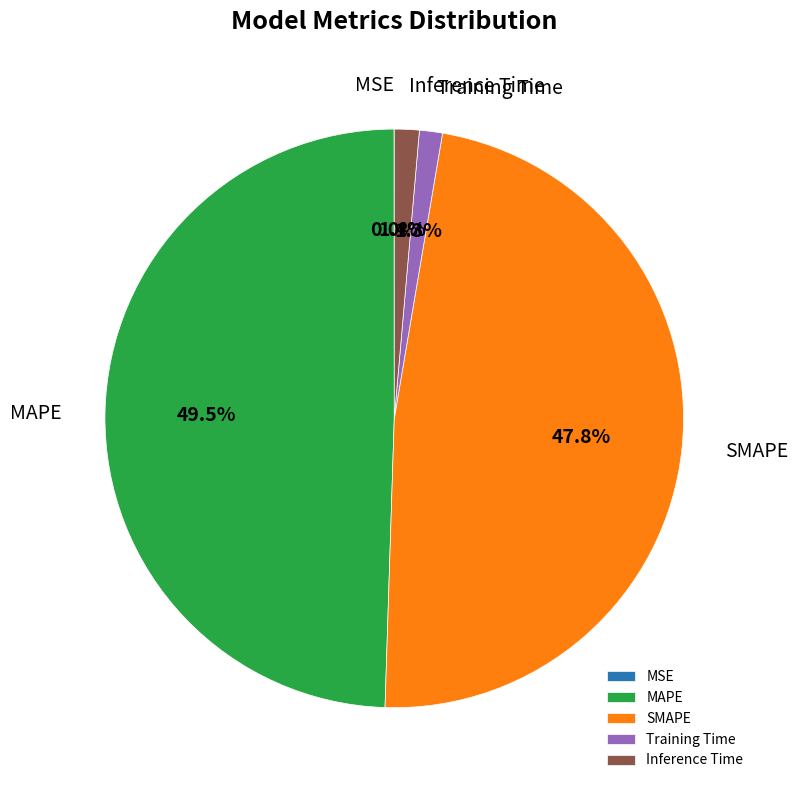

What percentage do MAPE and Inference Time together represent?

50.9%